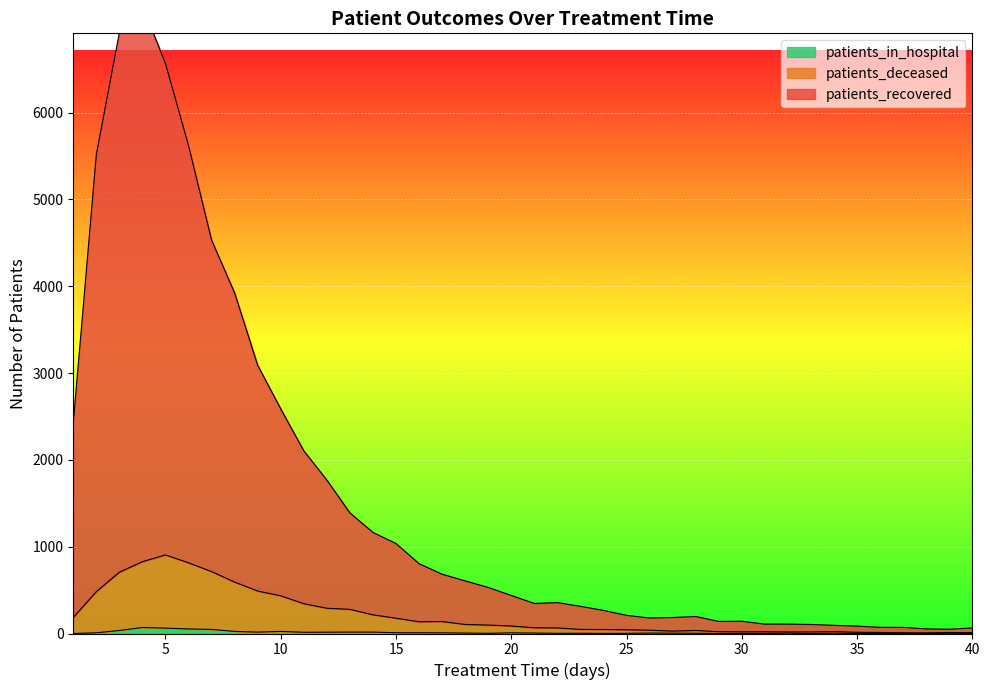

Reading right to left, transcribe all the data shown in this chart.

patients_recovered: 64	49	53	70	71	85	94	104	108	108	141	139	196	184	178	209	266	313	356	346	438	530	606	683	804	1036	1164	1389	1767	2104	2587	3088	3922	4530	5619	6564	7227	6920	5517	2431
patients_deceased: 10	11	7	8	12	14	22	18	18	20	19	21	35	28	38	43	46	47	64	66	86	97	104	138	135	176	215	278	291	343	434	489	592	713	814	905	827	706	482	185
patients_in_hospital: 1	3	1	2	0	0	4	0	4	1	1	0	3	4	5	2	1	3	2	5	8	2	5	8	9	9	16	16	15	14	24	16	24	47	52	62	69	35	8	0